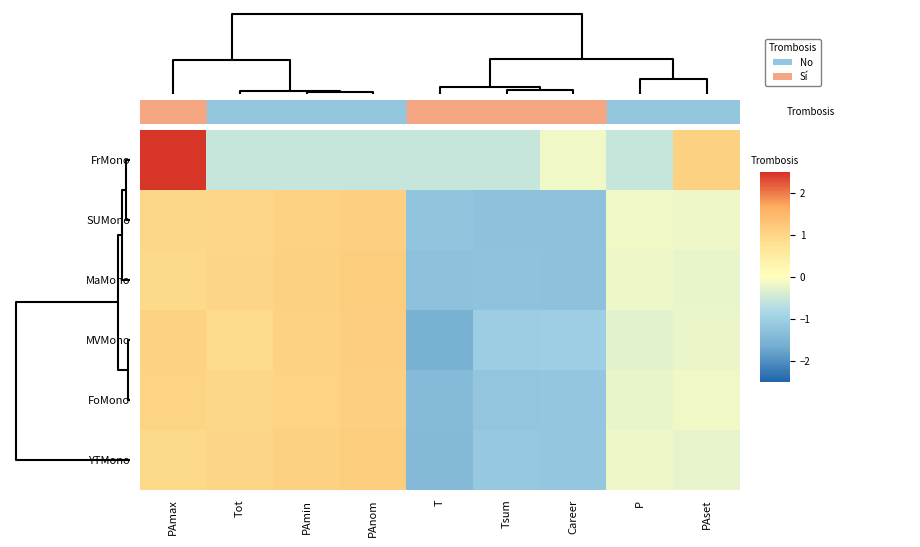

Reading right to left, list all the values displayed in this chart.

FrMono: PAset=1.1	P=-0.6	Career=-0.2	Tsum=-0.6	T=-0.6	PAnom=-0.6	PAmin=-0.6	Tot=-0.6	PAmax=2.4
SUMono: PAset=-0.2	P=-0.1	Career=-1.3	Tsum=-1.3	T=-1.2	PAnom=1.1	PAmin=1.0	Tot=1.0	PAmax=1.0
MaMono: PAset=-0.2	P=-0.2	Career=-1.3	Tsum=-1.2	T=-1.3	PAnom=1.1	PAmin=1.1	Tot=1.0	PAmax=0.9
MVMono: PAset=-0.2	P=-0.3	Career=-1.0	Tsum=-1.1	T=-1.6	PAnom=1.1	PAmin=1.0	Tot=0.9	PAmax=1.0
FoMono: PAset=-0.1	P=-0.2	Career=-1.2	Tsum=-1.2	T=-1.4	PAnom=1.1	PAmin=1.0	Tot=1.0	PAmax=1.0
YTMono: PAset=-0.2	P=-0.2	Career=-1.2	Tsum=-1.1	T=-1.4	PAnom=1.1	PAmin=1.1	Tot=1.0	PAmax=0.9